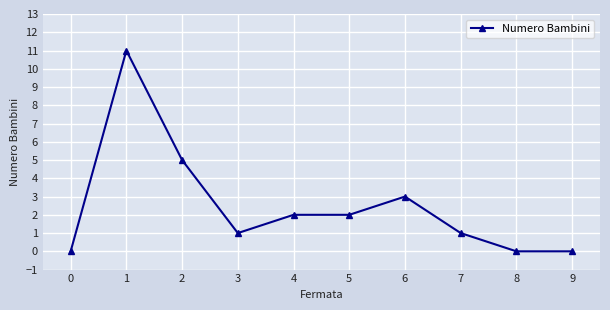

Which label corresponds to the largest value in the chart?

1